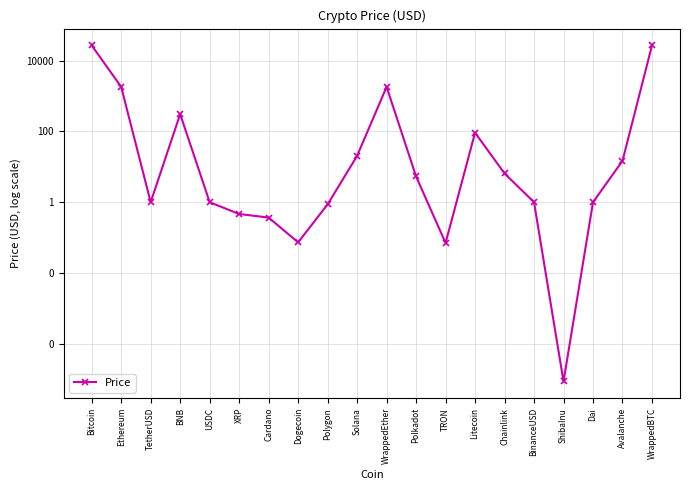

The value at ShibaInu is 0.0. True or false?

False